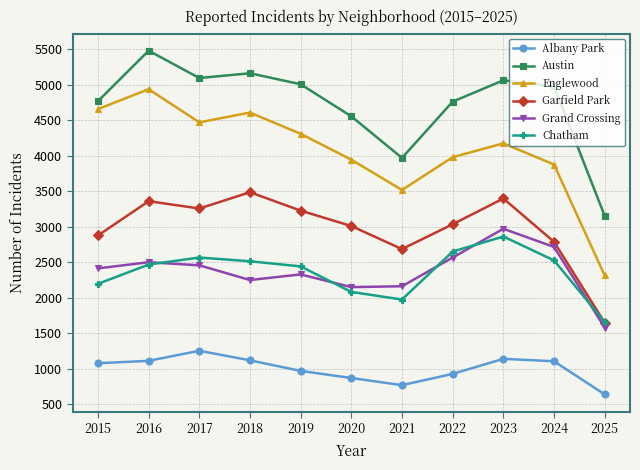

Which series changed the most between 2018 and 2019?

Englewood